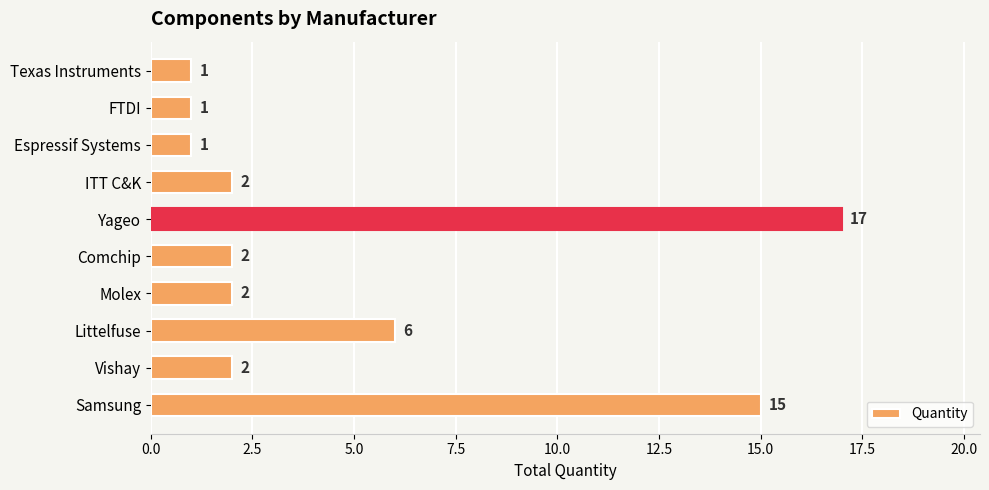

Where is the data nearest to the value 9?

Littelfuse